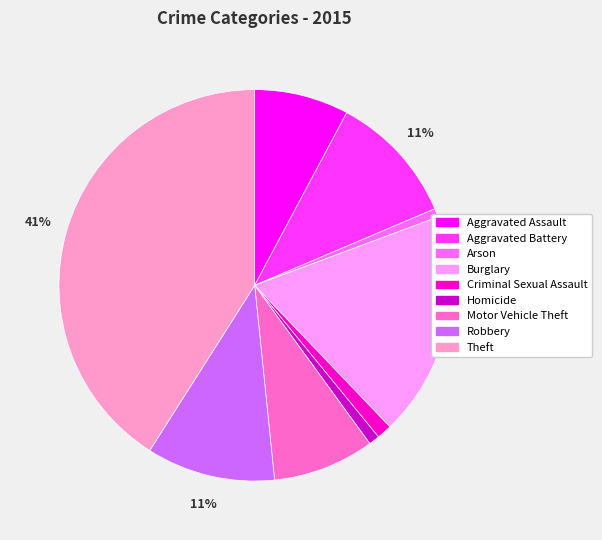

To the nearest percent, what is the average slice percentage?

11%